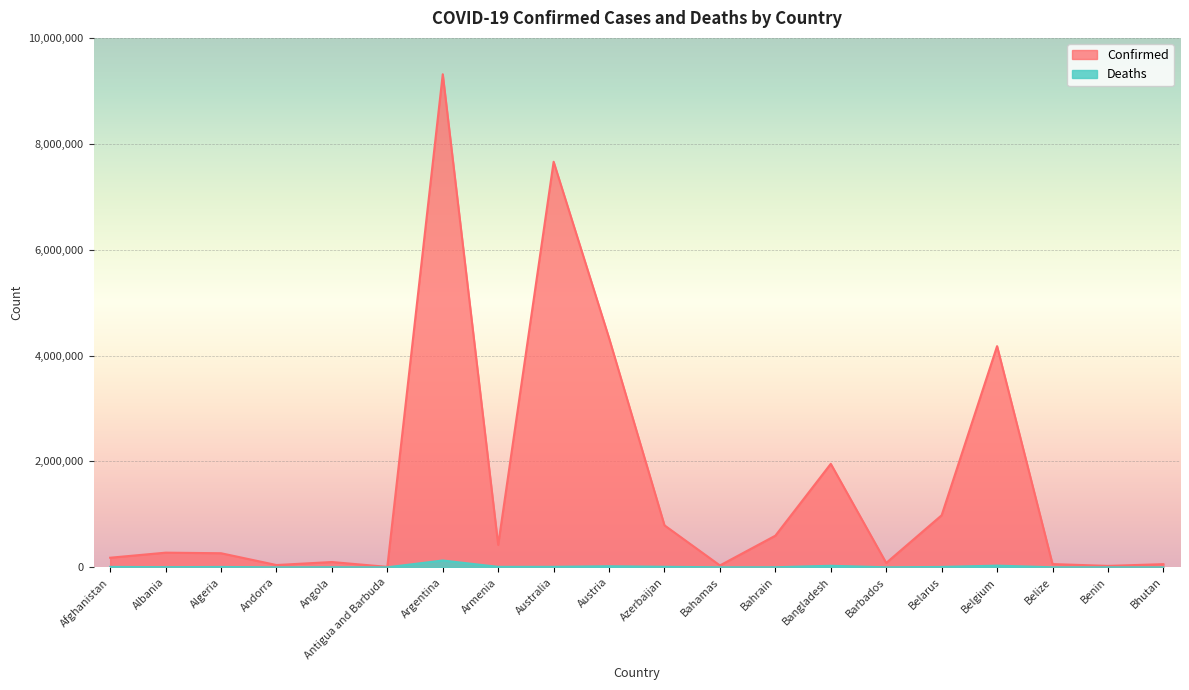

The value of Deaths at Belize is 678. True or false?

True